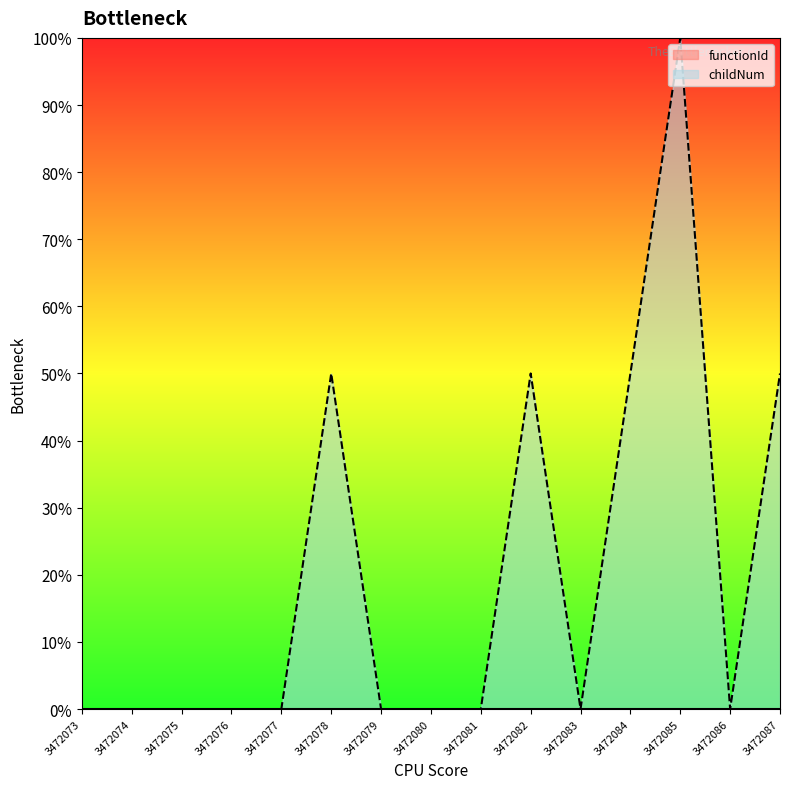

How many values are above zero?

5